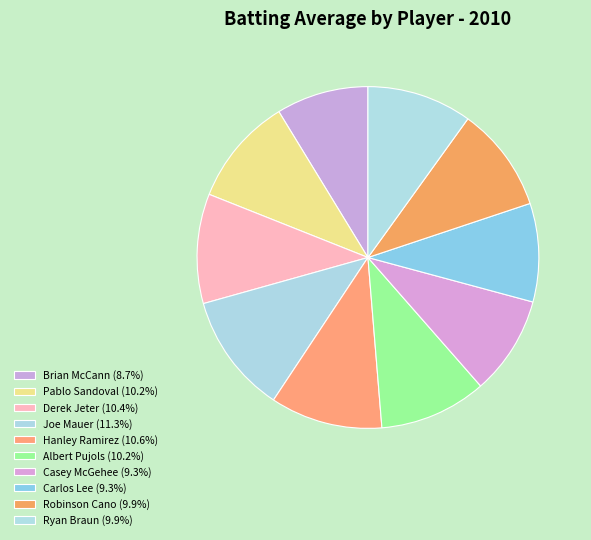

True or false: Carlos Lee accounts for 9% of the total.

True